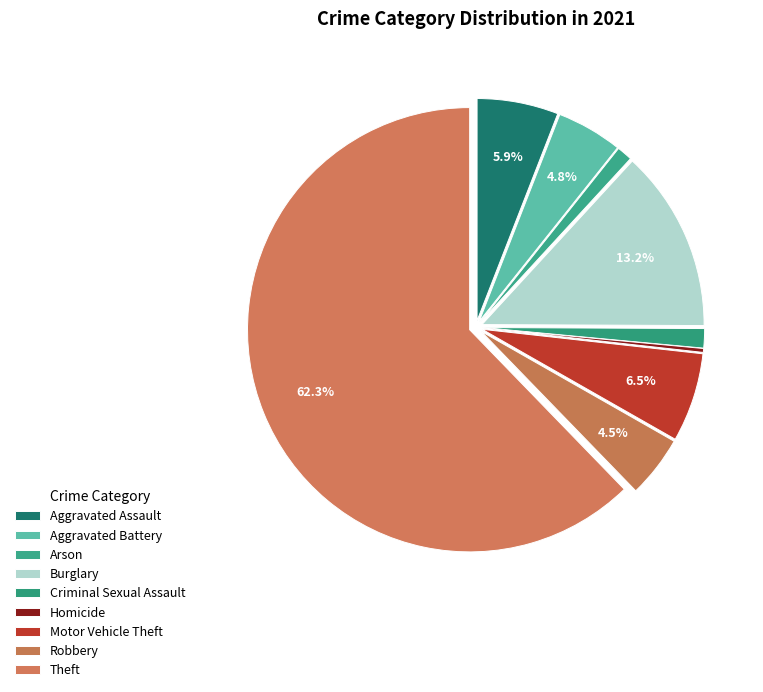

How many slices are in this pie chart?

9